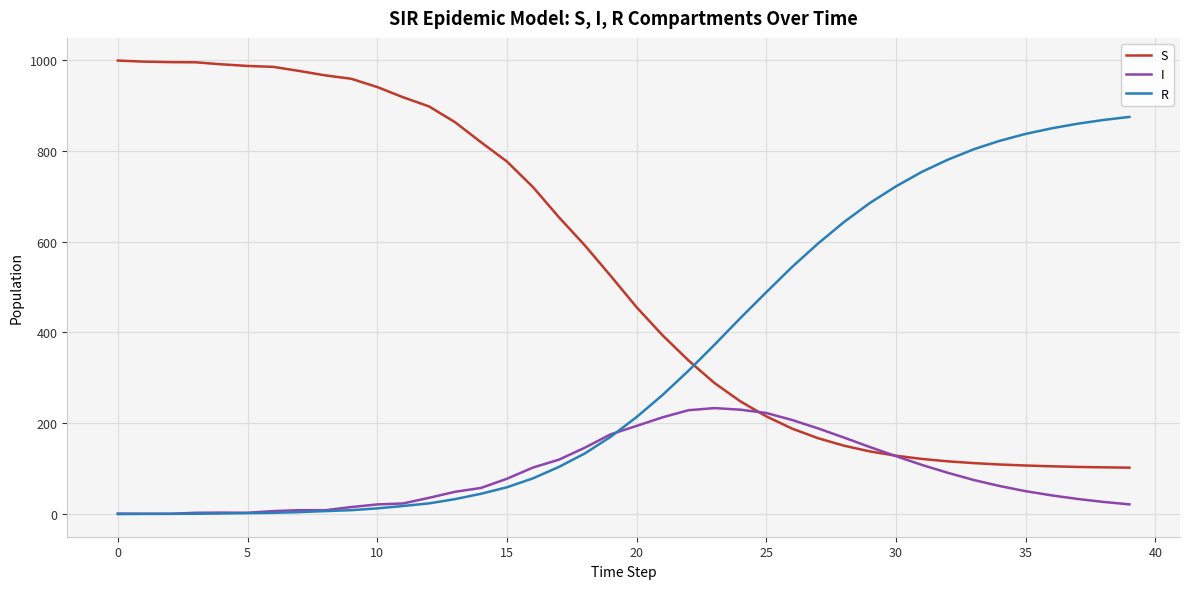

Which series has the largest total across all categories?

S